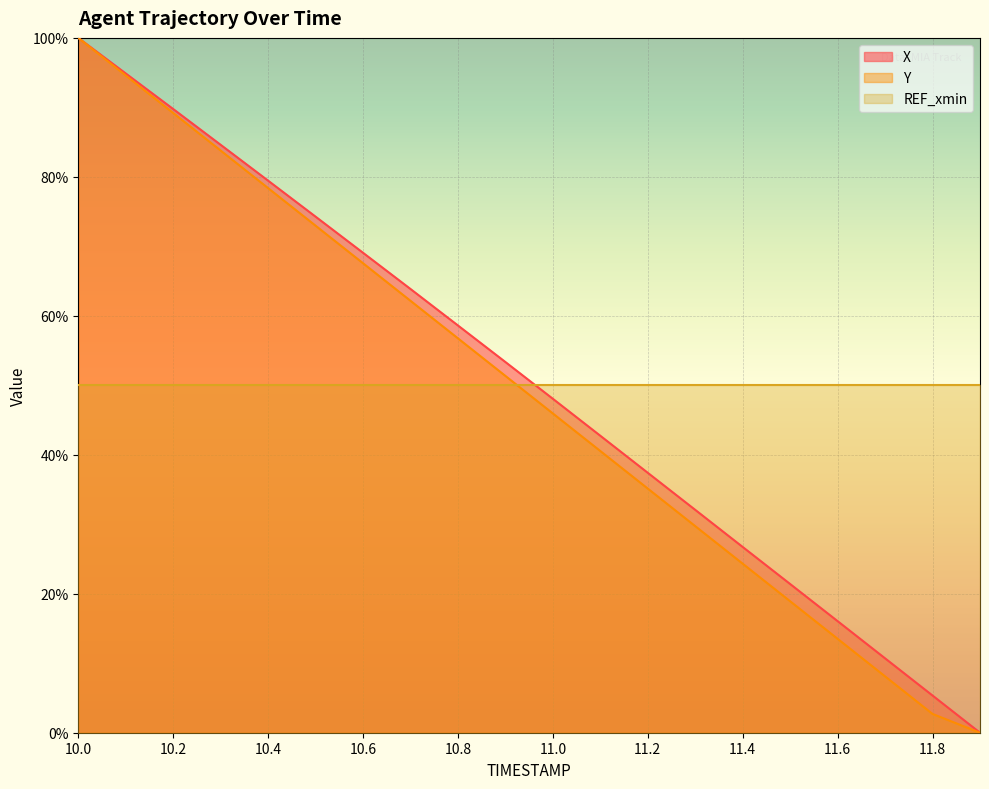

What is the difference between the maximum and minimum values in the X series?

100.0